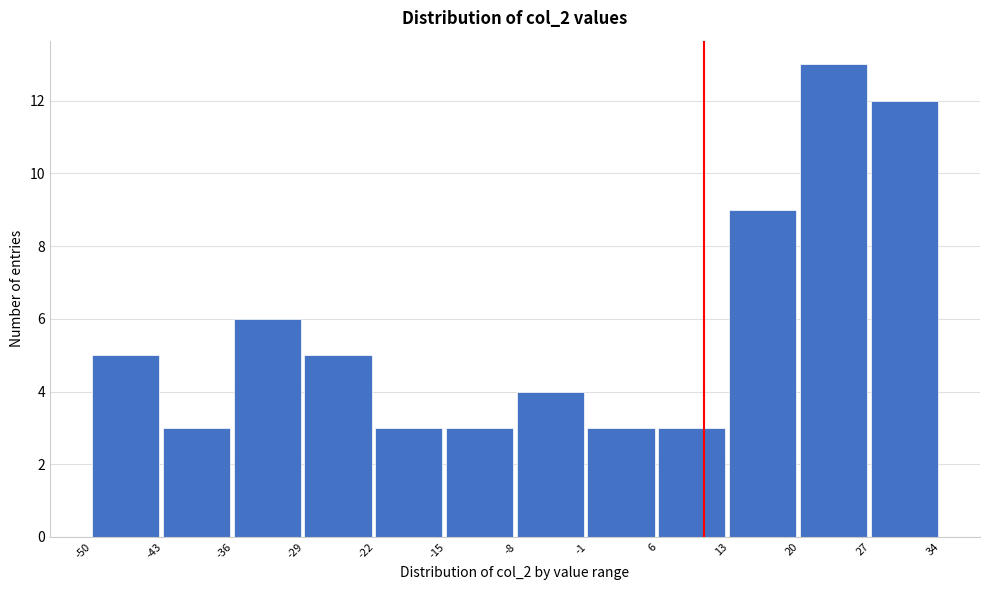

What is the height of the bar covering 13 to 20 on the x-axis? The values are not printed on the chart, so give them approximately, as read against the axis.

9